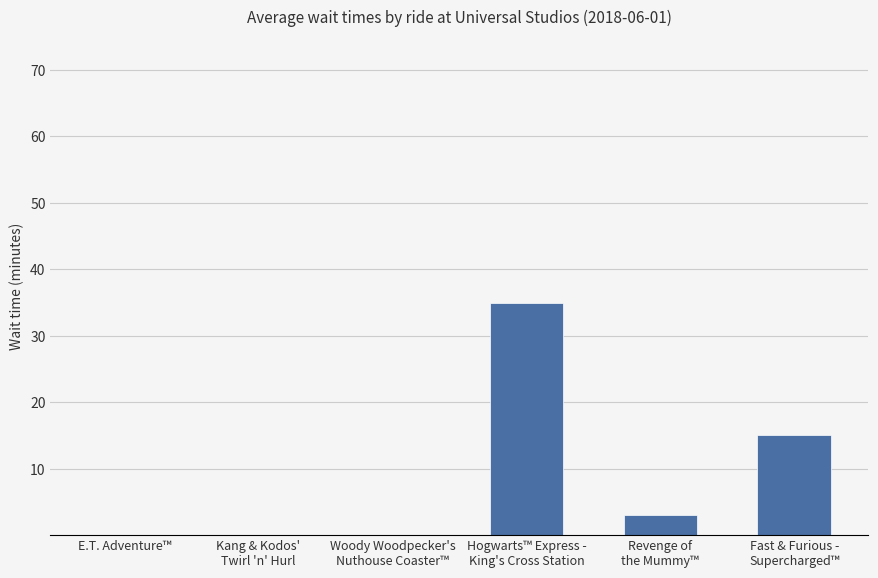

Between Revenge of
the Mummy™ and Kang & Kodos'
Twirl 'n' Hurl, which is larger?

Revenge of
the Mummy™